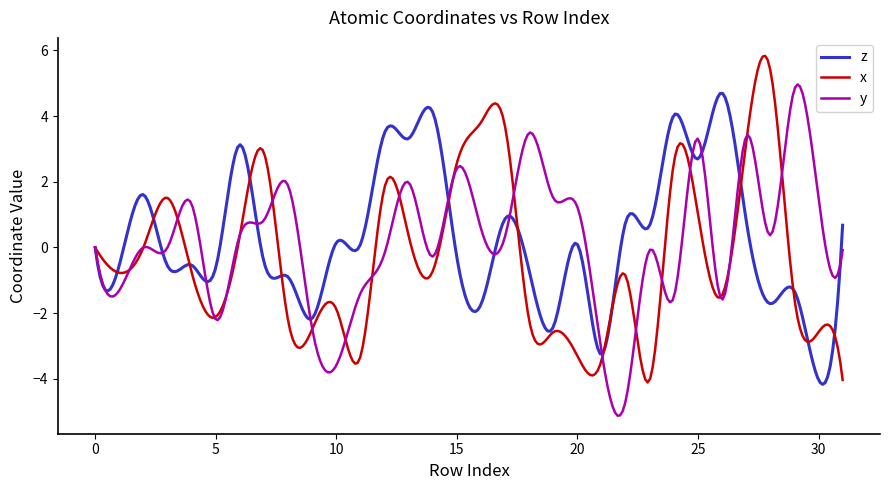

What is the highest value of the z series?

4.7